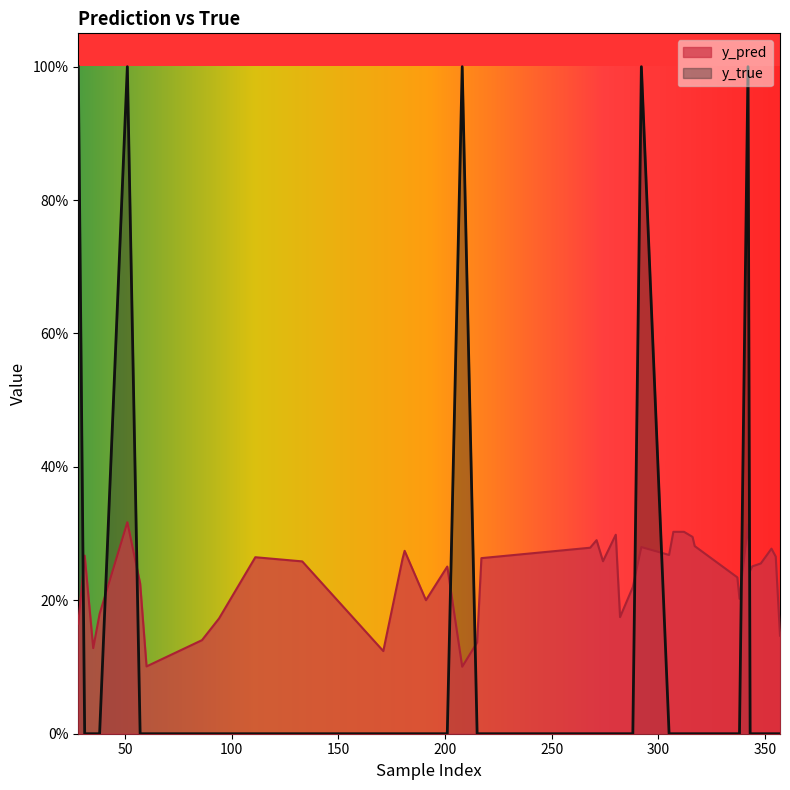

Rank the categories by y_true value from highest to lowest.

28, 51, 208, 292, 342, 31, 35, 38, 57, 60, 86, 94, 111, 133, 171, 180, 181, 191, 201, 215, 217, 268, 271, 274, 280, 282, 288, 305, 307, 312, 316, 317, 337, 338, 343, 344, 348, 353, 355, 357